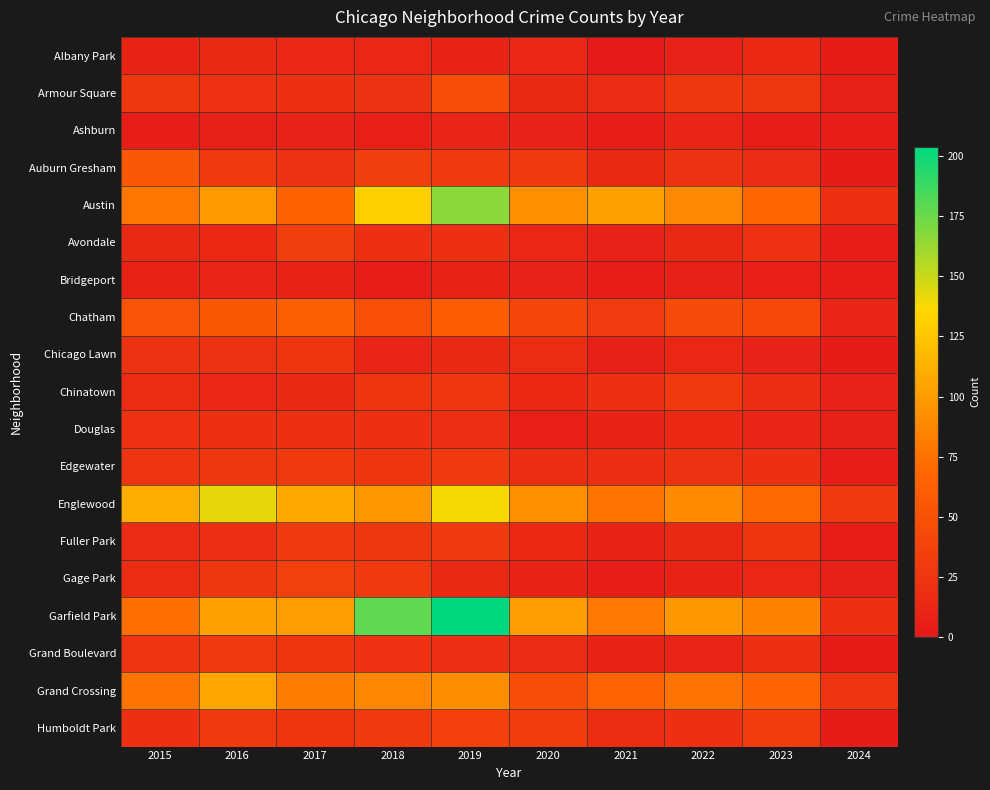

Reading left to right, list all the values displayed in this chart.

Albany Park: 2015=10	2016=15	2017=13	2018=13	2019=10	2020=12	2021=1	2022=8	2023=14	2024=3
Armour Square: 2015=27	2016=22	2017=20	2018=23	2019=47	2020=15	2021=16	2022=27	2023=27	2024=7
Ashburn: 2015=4	2016=7	2017=8	2018=6	2019=11	2020=8	2021=5	2022=11	2023=4	2024=4
Auburn Gresham: 2015=56	2016=28	2017=23	2018=33	2019=29	2020=30	2021=15	2022=23	2023=16	2024=3
Austin: 2015=78	2016=99	2017=65	2018=130	2019=167	2020=92	2021=104	2022=89	2023=68	2024=20
Avondale: 2015=15	2016=14	2017=33	2018=21	2019=21	2020=13	2021=8	2022=15	2023=22	2024=5
Bridgeport: 2015=9	2016=11	2017=9	2018=5	2019=10	2020=8	2021=4	2022=7	2023=6	2024=5
Chatham: 2015=51	2016=57	2017=62	2018=48	2019=60	2020=40	2021=31	2022=44	2023=42	2024=11
Chicago Lawn: 2015=23	2016=23	2017=25	2018=11	2019=15	2020=17	2021=7	2022=13	2023=8	2024=3
Chinatown: 2015=17	2016=12	2017=15	2018=25	2019=26	2020=14	2021=21	2022=28	2023=18	2024=8
Douglas: 2015=22	2016=20	2017=21	2018=20	2019=19	2020=6	2021=10	2022=14	2023=11	2024=7
Edgewater: 2015=24	2016=27	2017=30	2018=25	2019=29	2020=18	2021=18	2022=23	2023=20	2024=4
Englewood: 2015=111	2016=142	2017=107	2018=98	2019=138	2020=92	2021=76	2022=90	2023=69	2024=28
Fuller Park: 2015=16	2016=19	2017=29	2018=27	2019=29	2020=14	2021=10	2022=15	2023=25	2024=4
Gage Park: 2015=17	2016=27	2017=35	2018=28	2019=15	2020=9	2021=5	2022=9	2023=12	2024=7
Garfield Park: 2015=73	2016=103	2017=101	2018=178	2019=204	2020=100	2021=79	2022=98	2023=85	2024=20
Grand Boulevard: 2015=24	2016=29	2017=25	2018=22	2019=19	2020=16	2021=10	2022=11	2023=20	2024=3
Grand Crossing: 2015=77	2016=106	2017=82	2018=88	2019=91	2020=47	2021=66	2022=77	2023=67	2024=24
Humboldt Park: 2015=20	2016=28	2017=25	2018=28	2019=34	2020=32	2021=18	2022=20	2023=32	2024=3